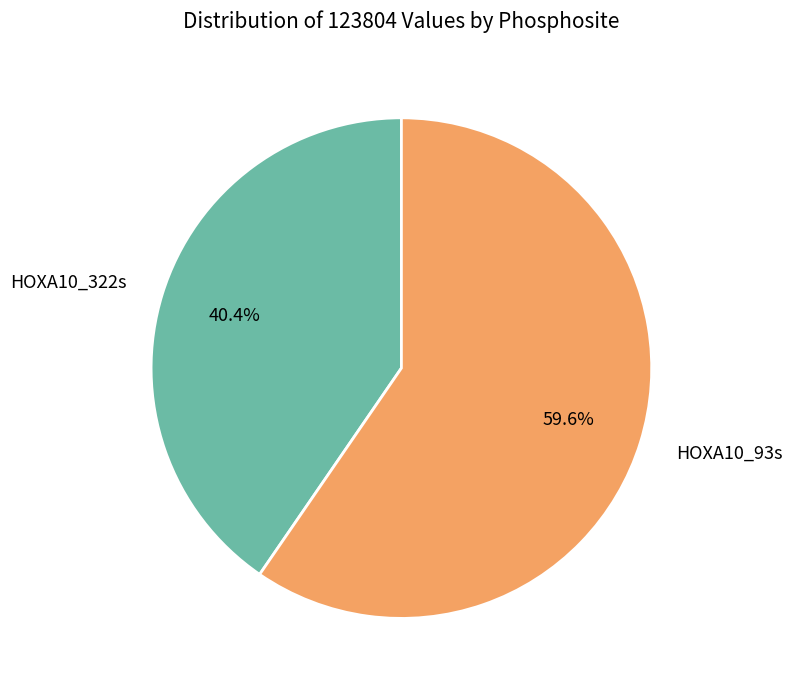

To the nearest percent, what portion does HOXA10_93s represent?

60%